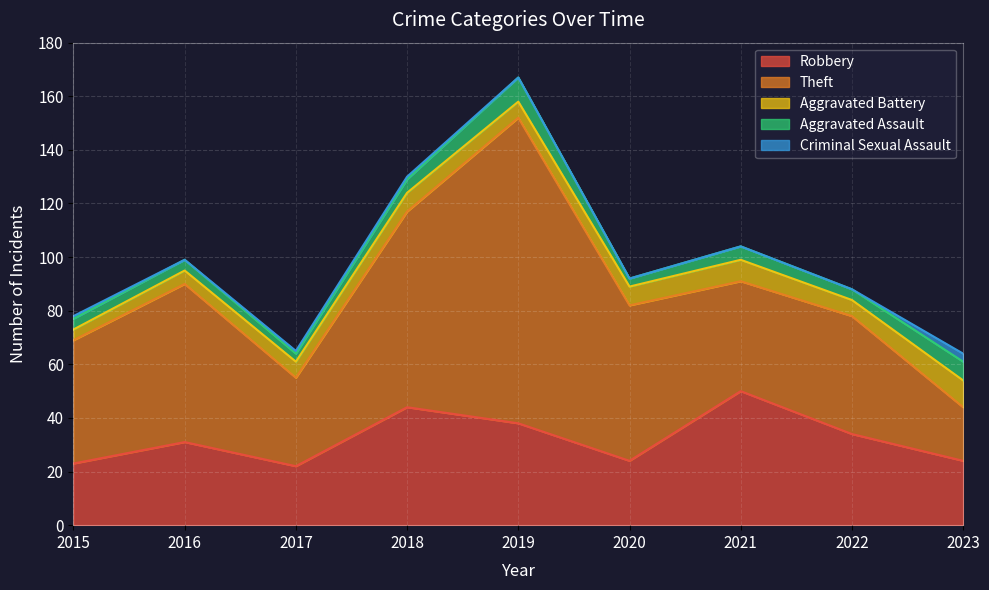

True or false: Criminal Sexual Assault and Theft cross at least once.

False